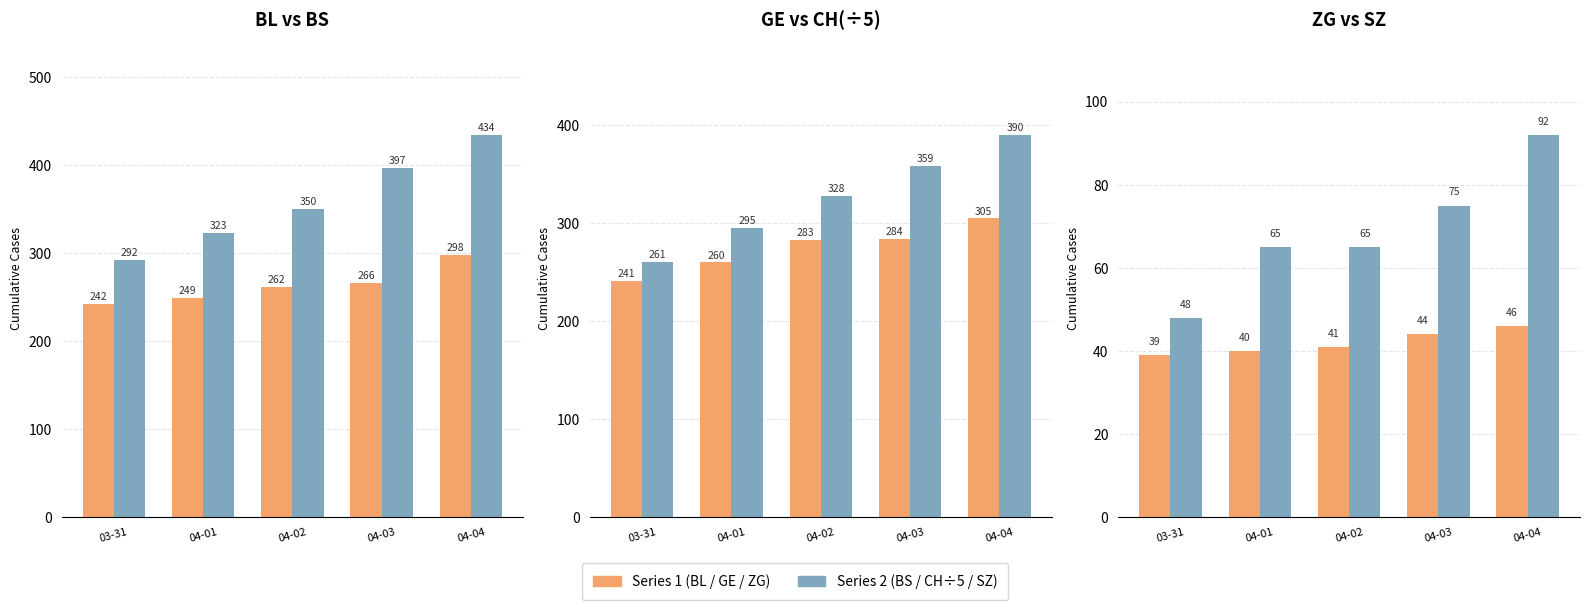

Where is ZG nearest to the value 42?

04-02